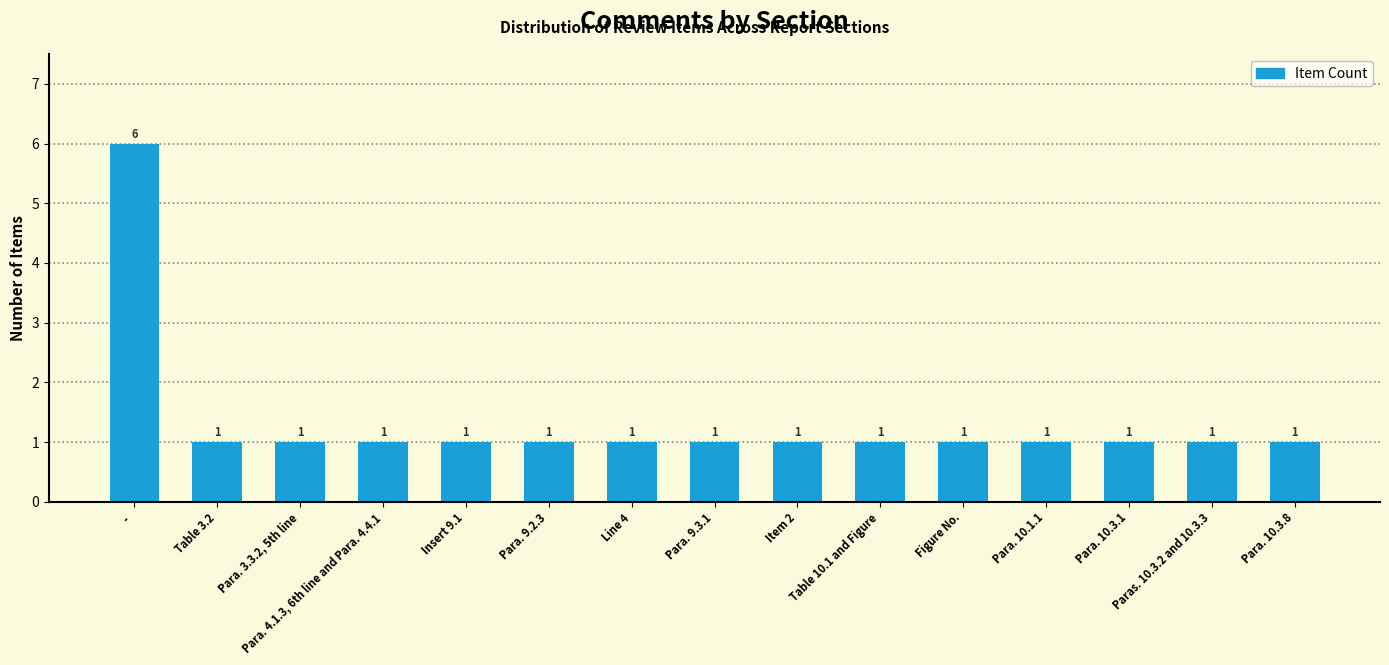

Reading left to right, extract all data points from this chart.

 - =6	Table 3.2=1	Para. 3.3.2, 5th line=1	Para. 4.1.3, 6th line and Para. 4.4.1=1	Insert 9.1=1	Para. 9.2.3=1	Line 4=1	Para. 9.3.1=1	Item 2=1	Table 10.1 and Figure=1	Figure No.=1	Para. 10.1.1=1	Para. 10.3.1=1	Paras. 10.3.2 and 10.3.3=1	Para. 10.3.8=1